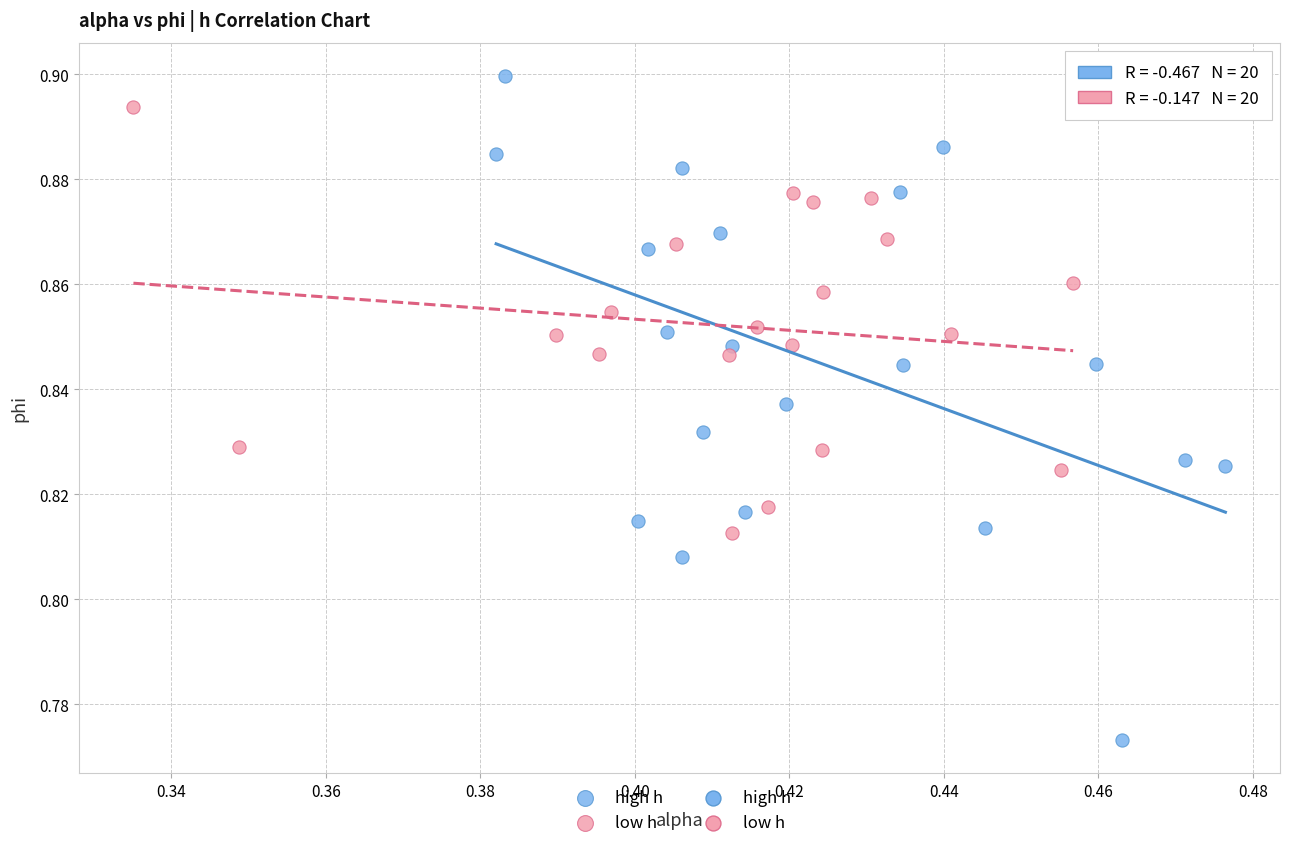

Which series has the largest Y range (max minus min)?

high h